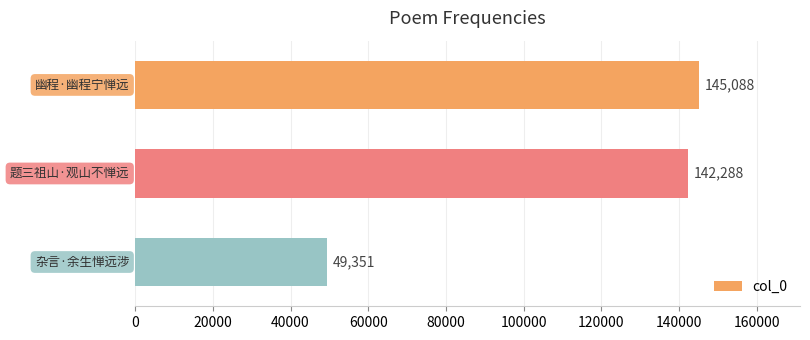

What is the smallest value displayed?

49351